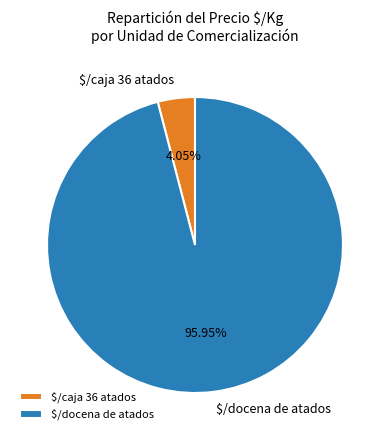

Is there any slice that represents more than half of the pie?

Yes